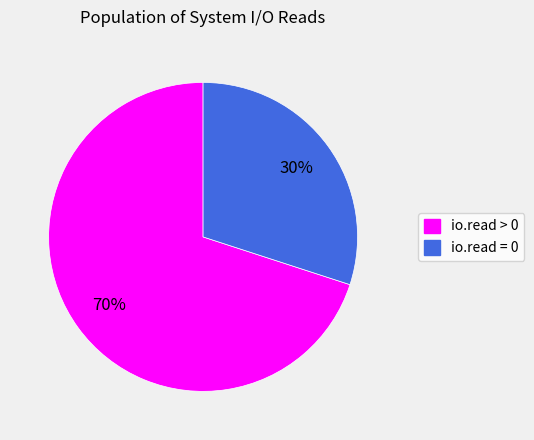

What is the largest slice in the pie chart?

io.read > 0